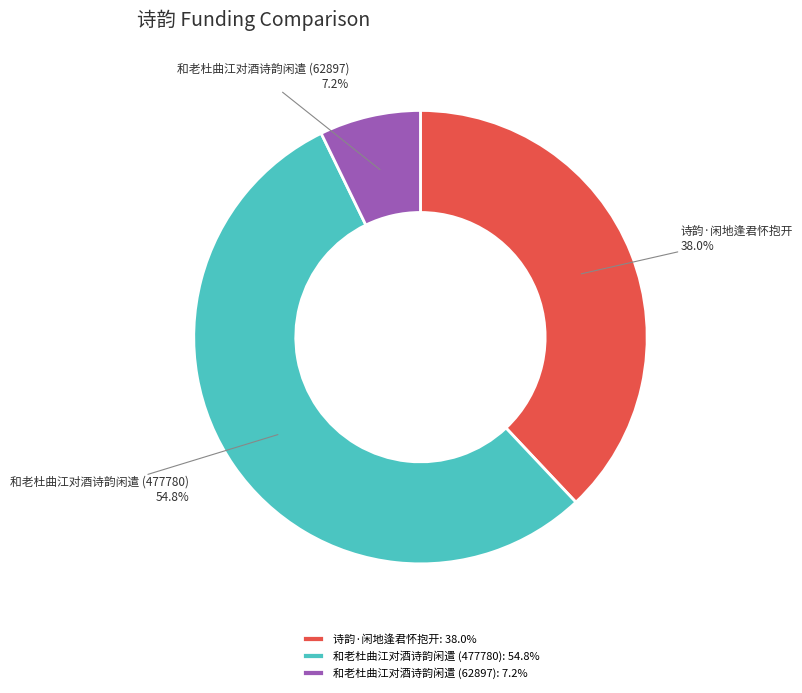

Which slice is the smallest?

和老杜曲江对酒诗韵闲遣 (62897)